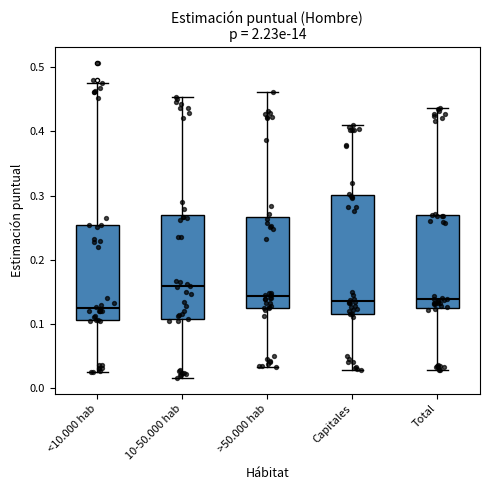

Which box is the tallest, from its lower edge to its upper edge?

Capitales